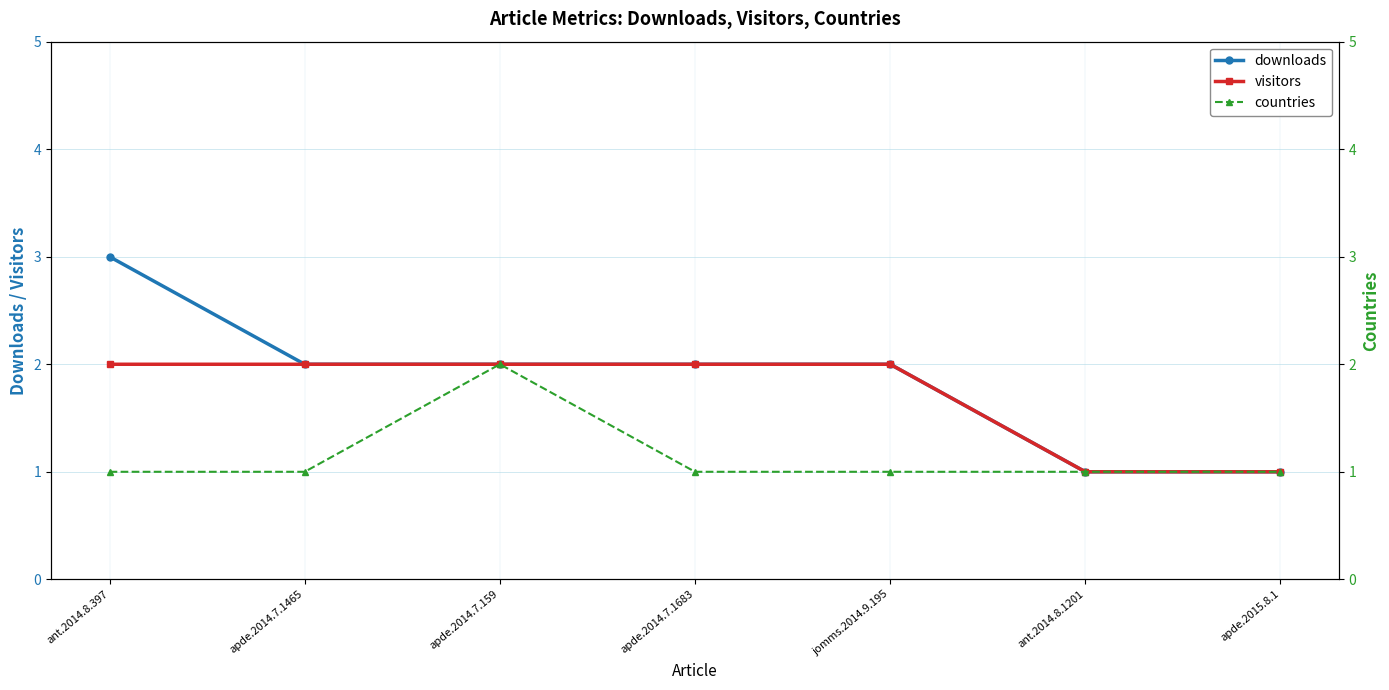

Which series has the largest total across all categories?

downloads